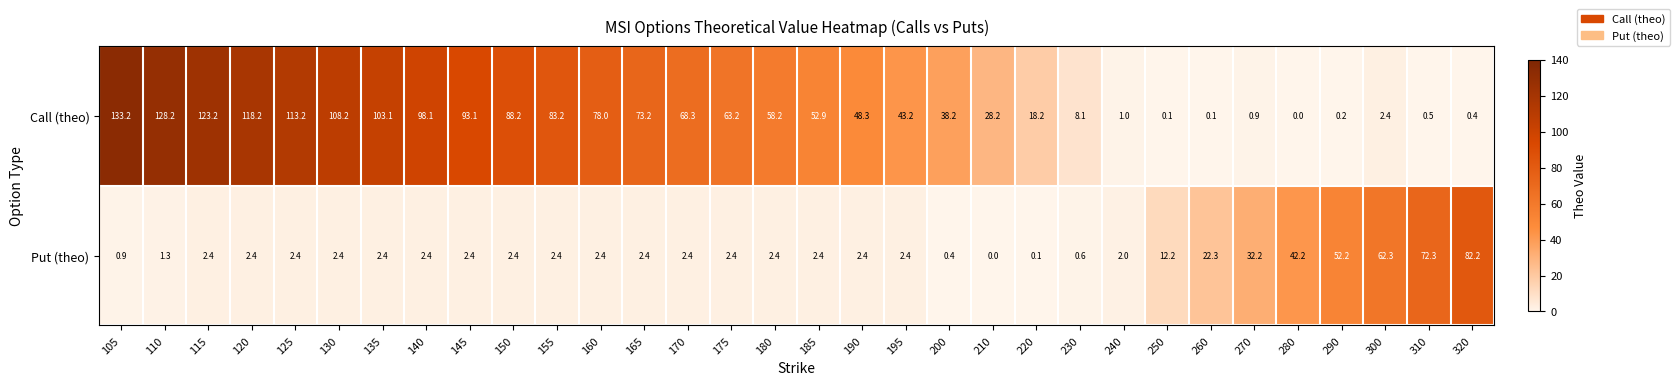

Between 140 and 240, which series saw the biggest shift?

Call (theo)